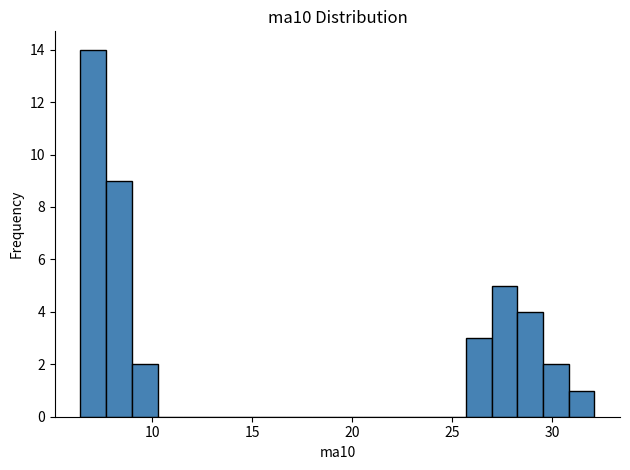

Read against the x-axis, roughly where is the centre of the tallest bar?

7.0